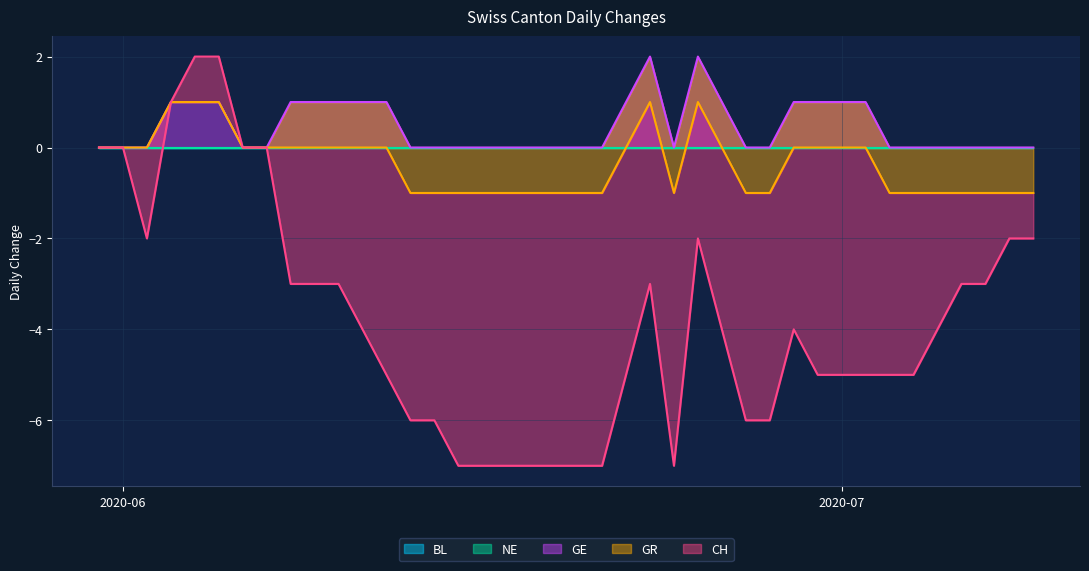

Which has a higher value, 2020-06-07 or 2020-06-05?

2020-06-07